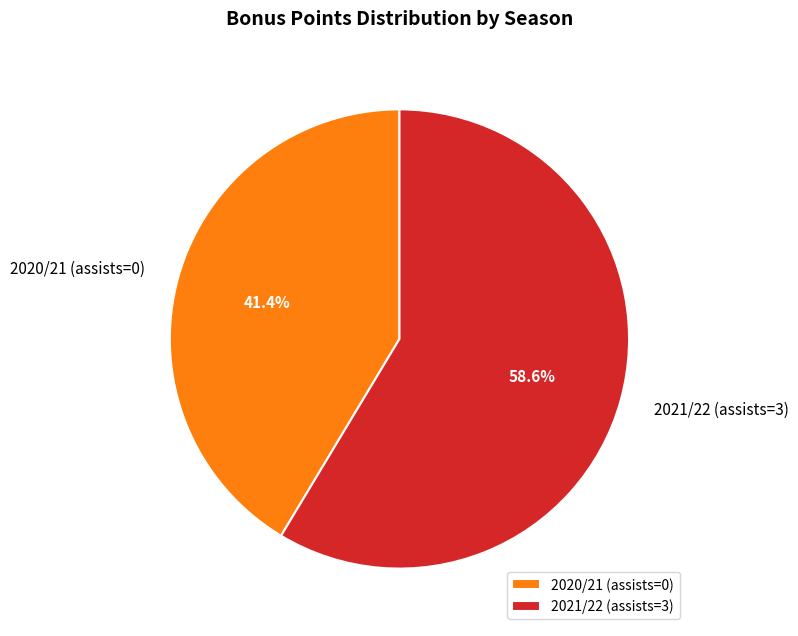

To the nearest percent, what is the combined percentage of 2021/22 (assists=3) and 2020/21 (assists=0)?

100%